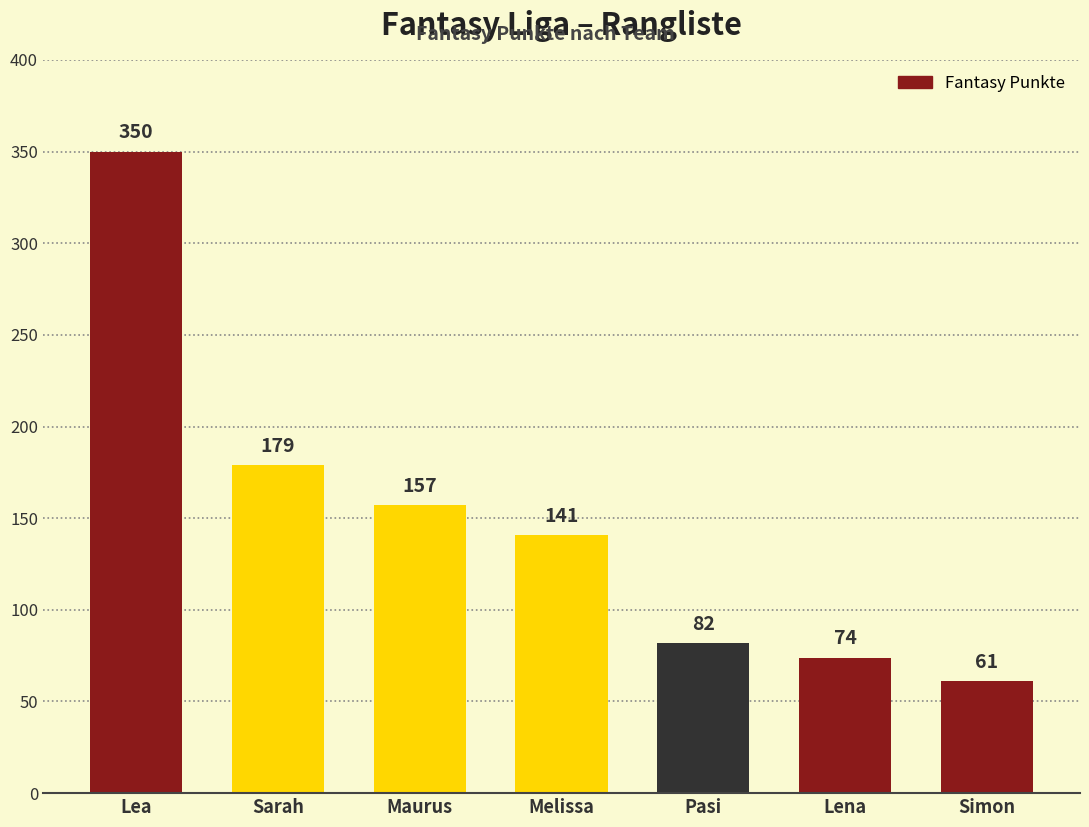

Approximately how many times larger is the value at Maurus compared to Pasi?

1.9